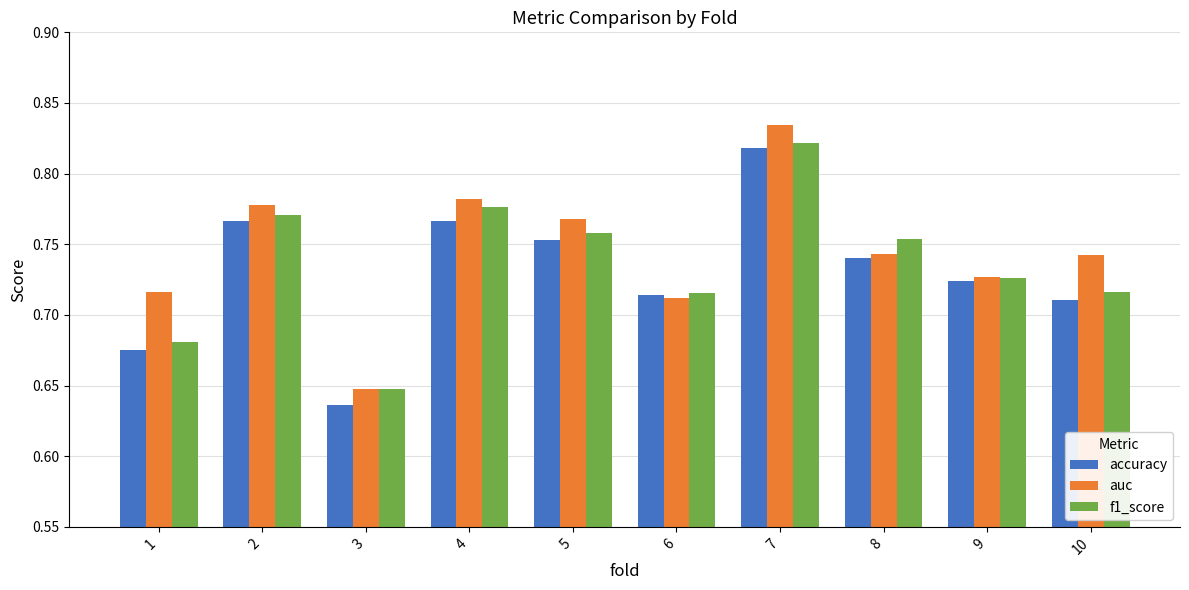

What is the total value across all series at 4?

2.3